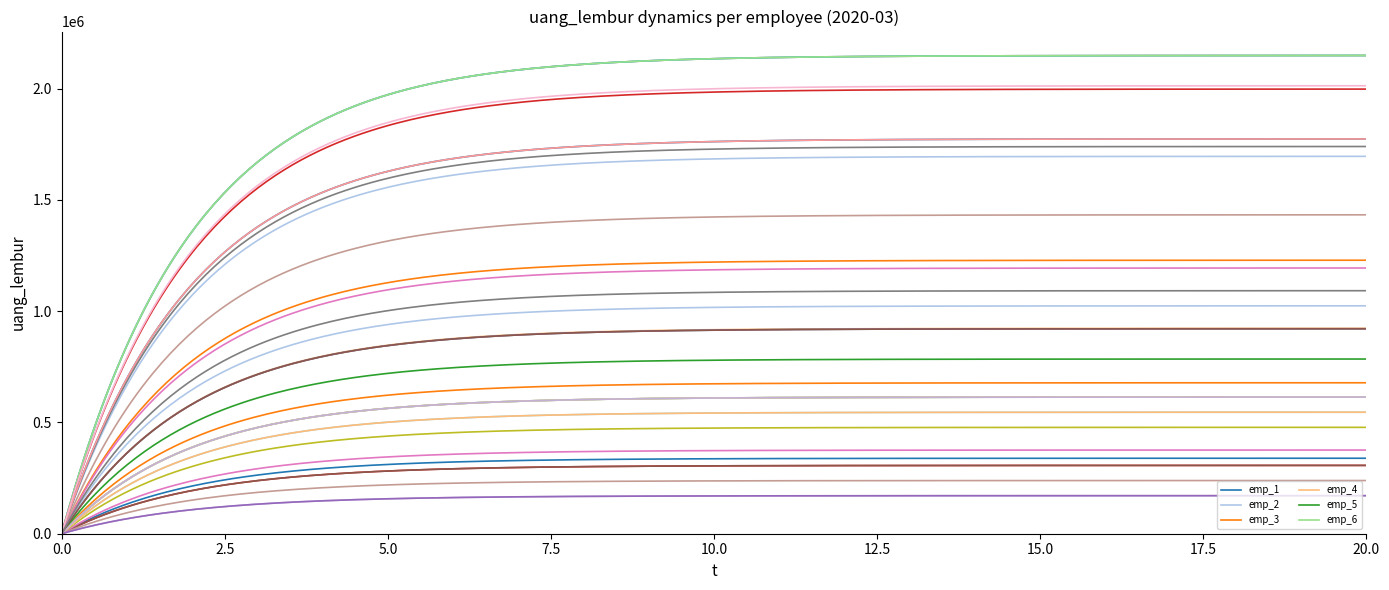

The value at 2020-03 is 525896. True or false?

False